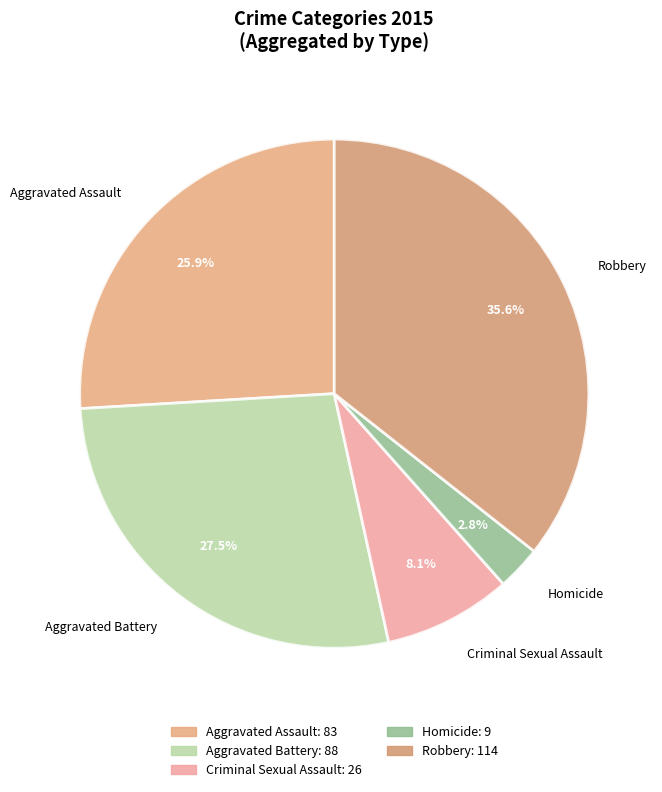

Does Robbery account for over 50% of the chart?

No